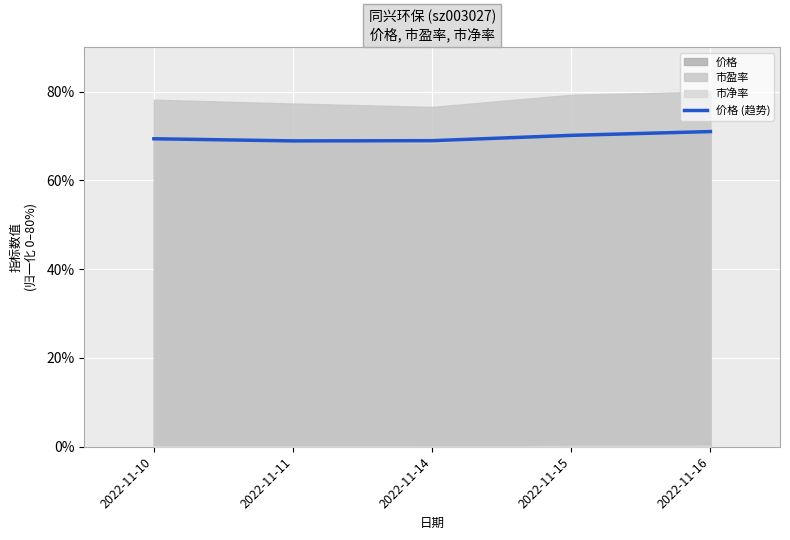

Which label corresponds to the largest value in the chart?

2022-11-16